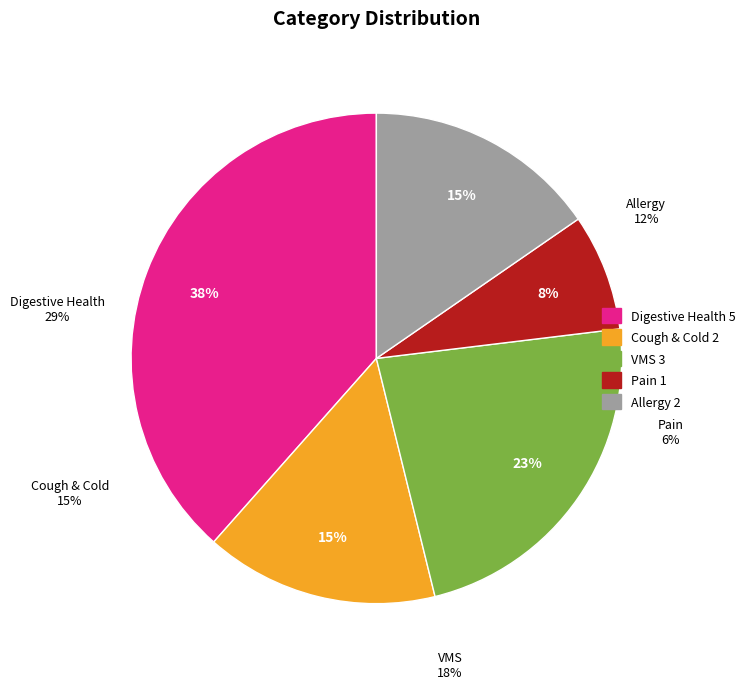

To the nearest percent, what percentage of the pie is Pain?

8%